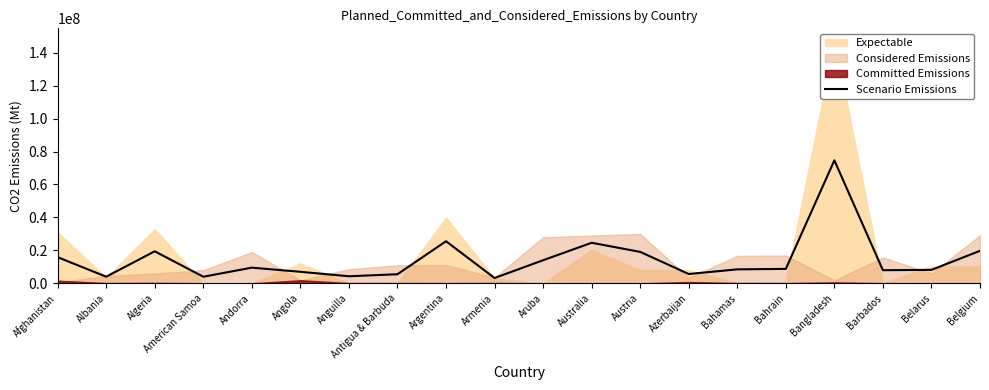

Is it true that the value at Albania is 4040827.5?

True